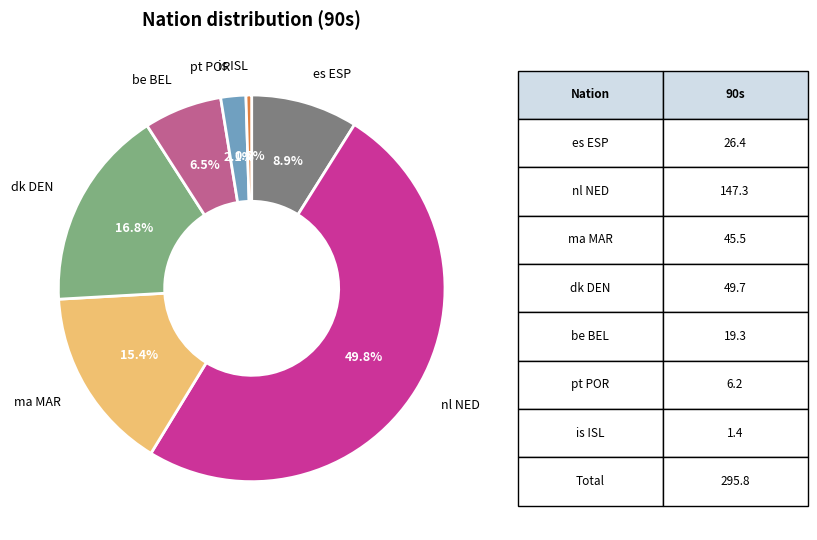

To the nearest percent, what is the combined percentage of dk DEN and ma MAR?

32%